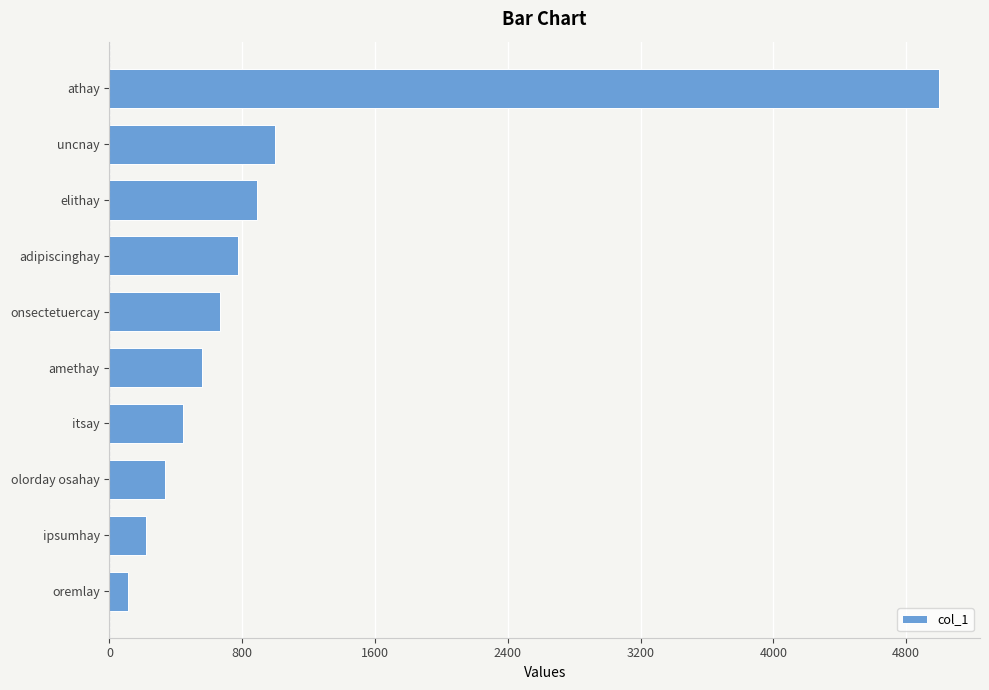

What is the average value?

999